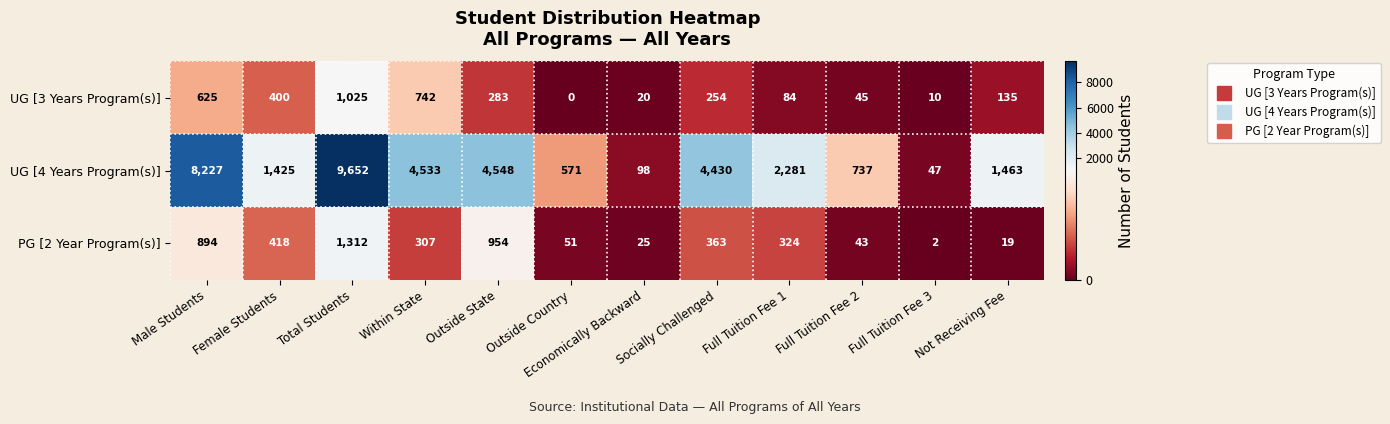

At which label is PG [2 Year Program(s)] closest to 657?

Male Students